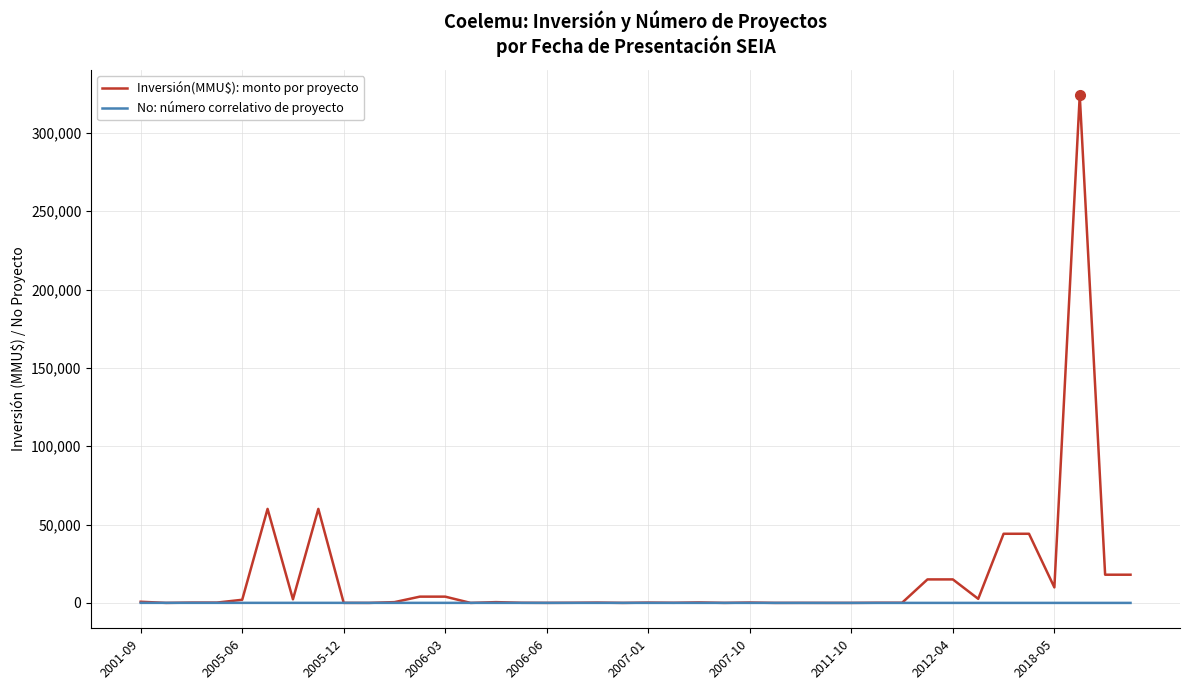

What is the maximum value shown in the chart?

324020